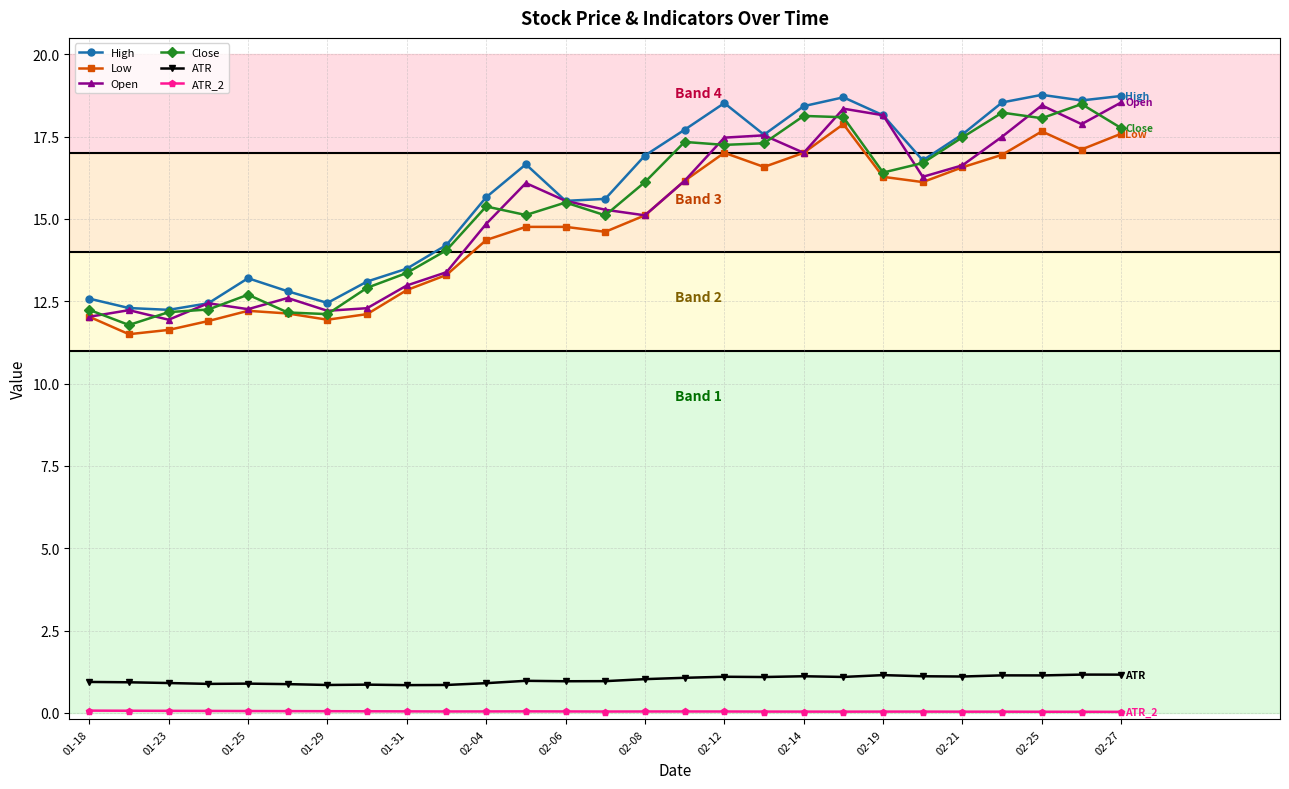

At how many categories does at least one series exceed 10?

27